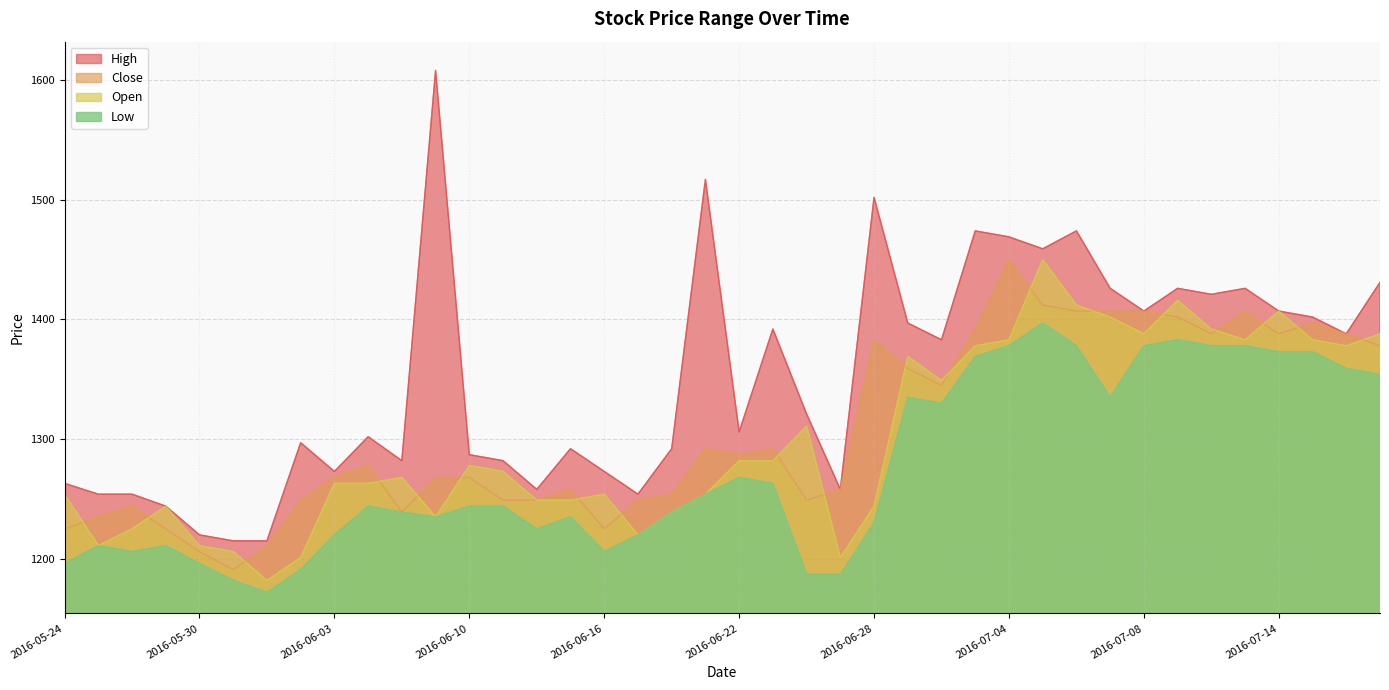

What is the greatest value displayed?

1608